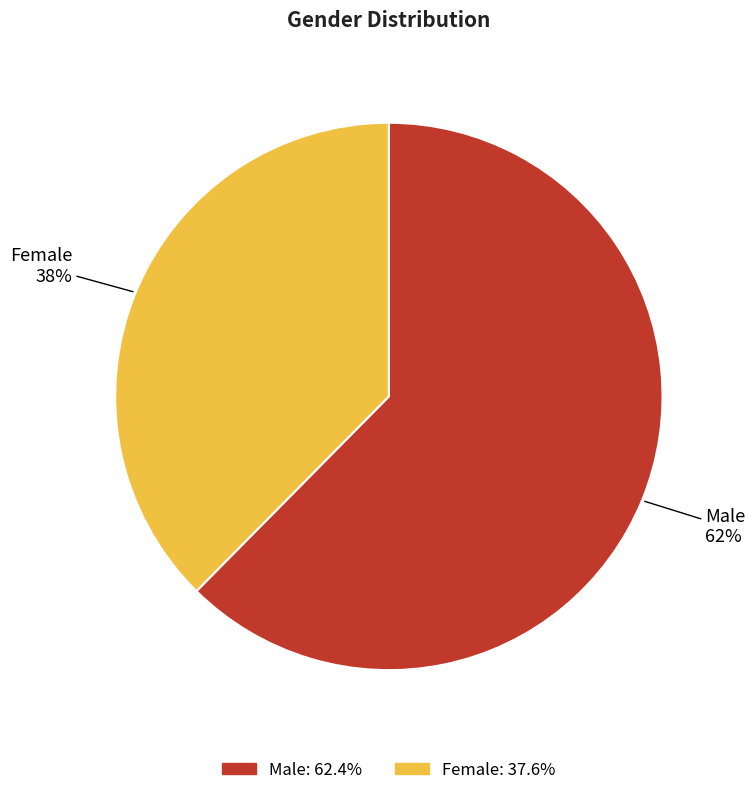

What is the largest slice in the pie chart?

Male